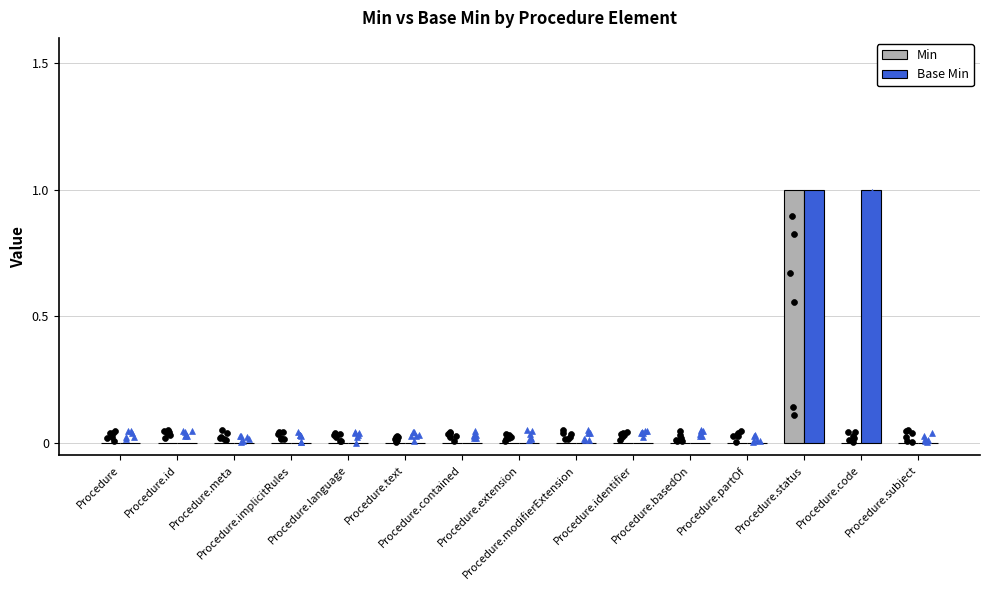

Which series has the largest Y range (max minus min)?

Min